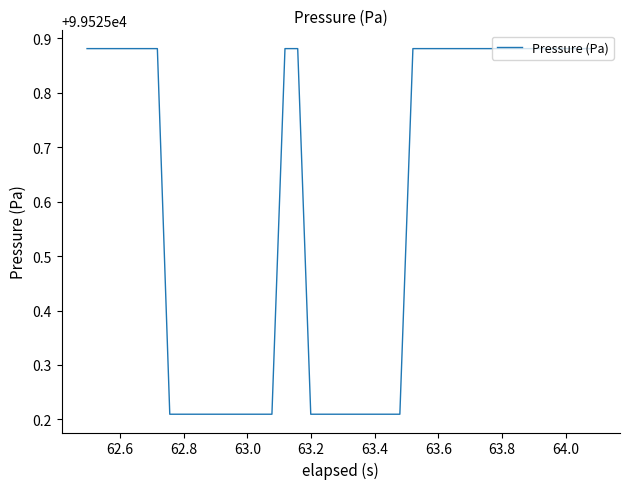

What is the difference between the maximum and minimum values?

0.7